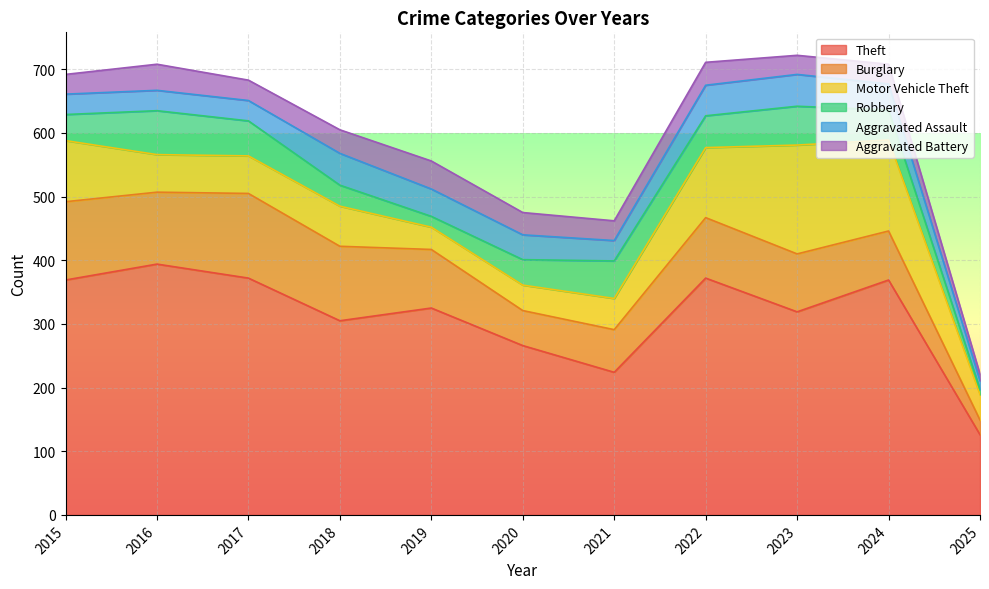

At which category is the sum across all series the highest?

2023